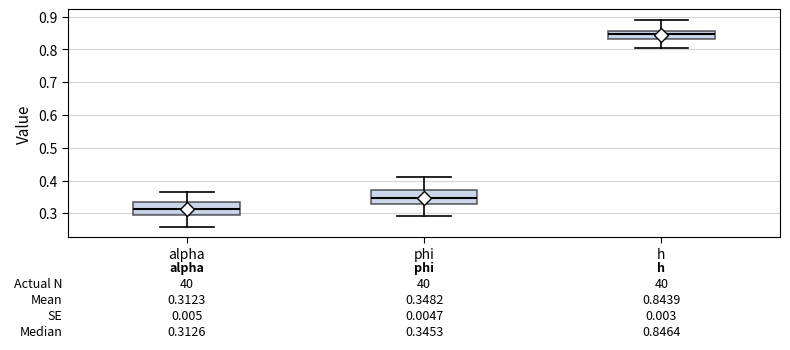

Which box's median line is the lowest?

alpha